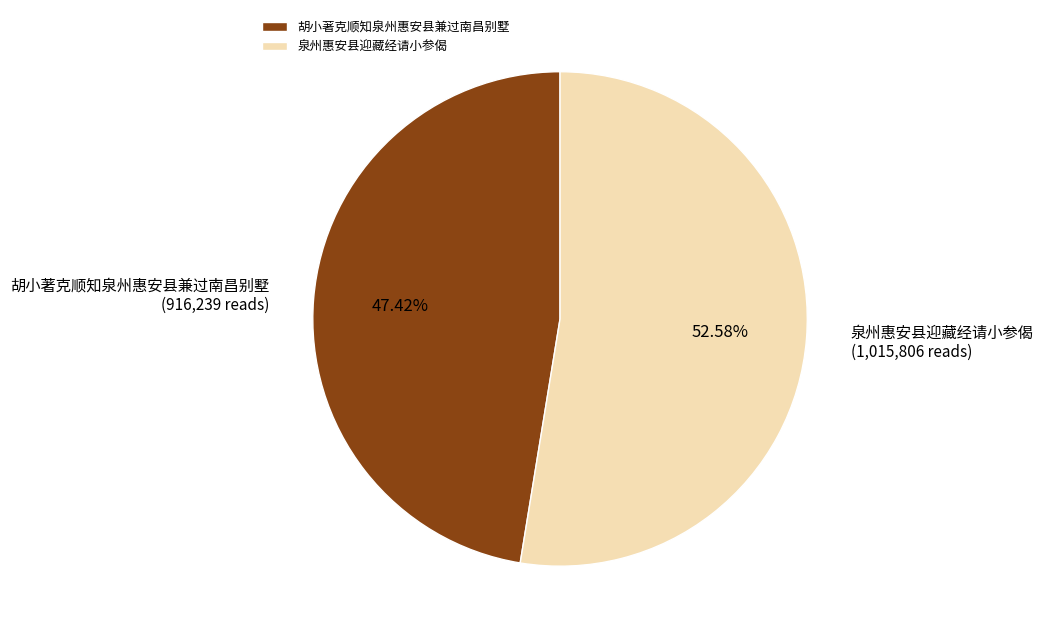

To the nearest percent, what percentage of the pie is 胡小著克顺知泉州惠安县兼过南昌别墅?

47%